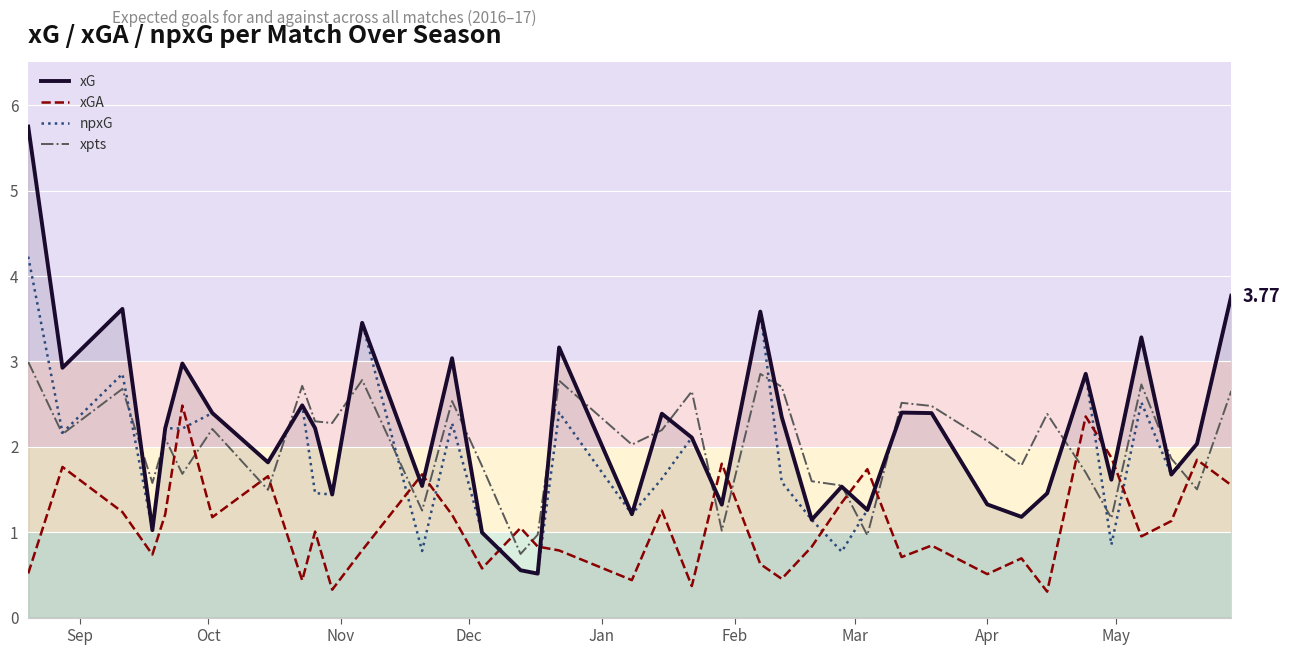

After their last crossing, which series has the higher values: xGA or xG?

xG